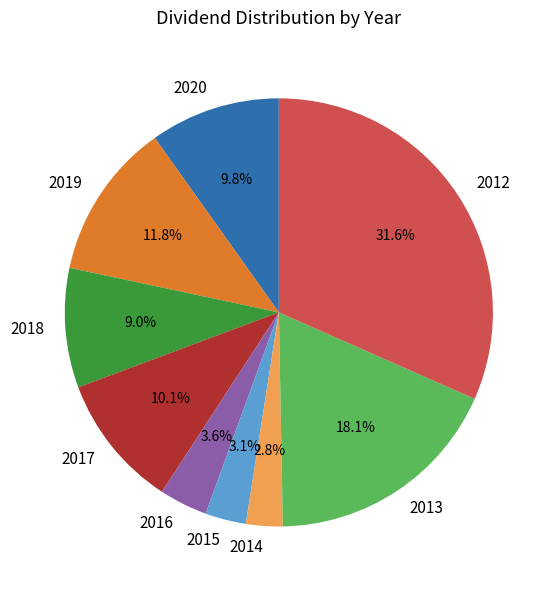

What portion of the pie excludes 2017?

89.9%